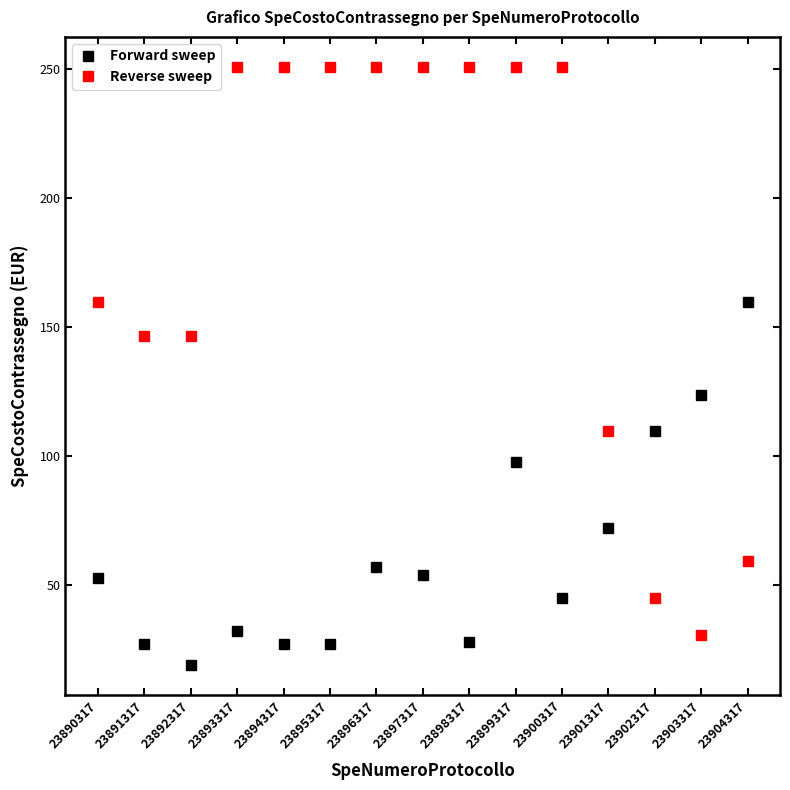

What is the difference between the highest and lowest values at 23896317?

193.9